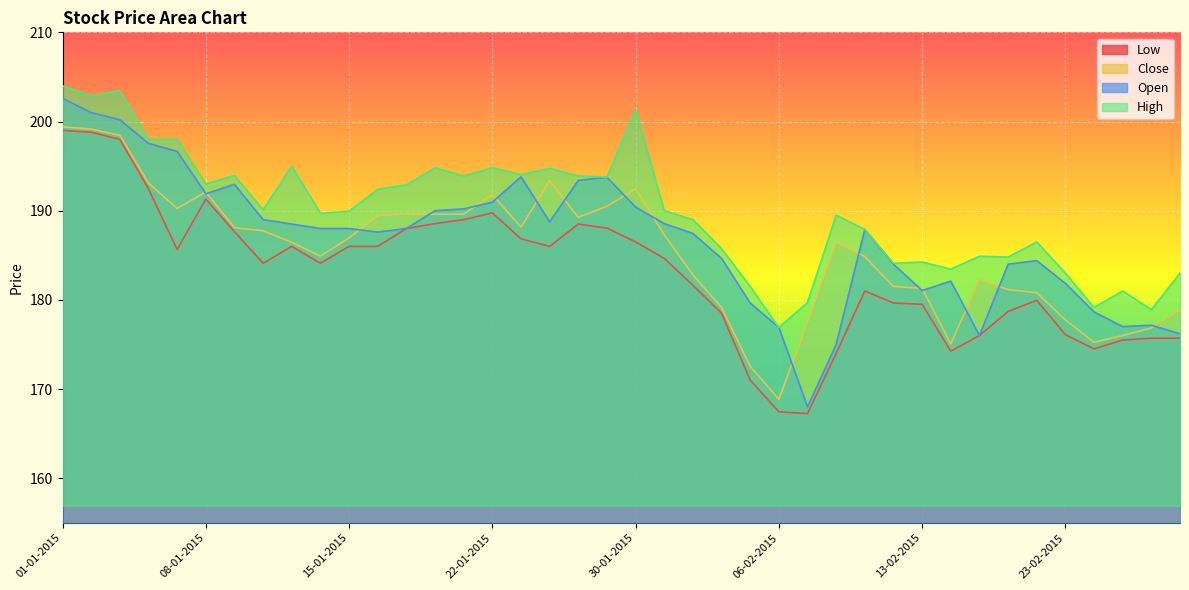

At which category does Low reach its first local peak?

08-01-2015